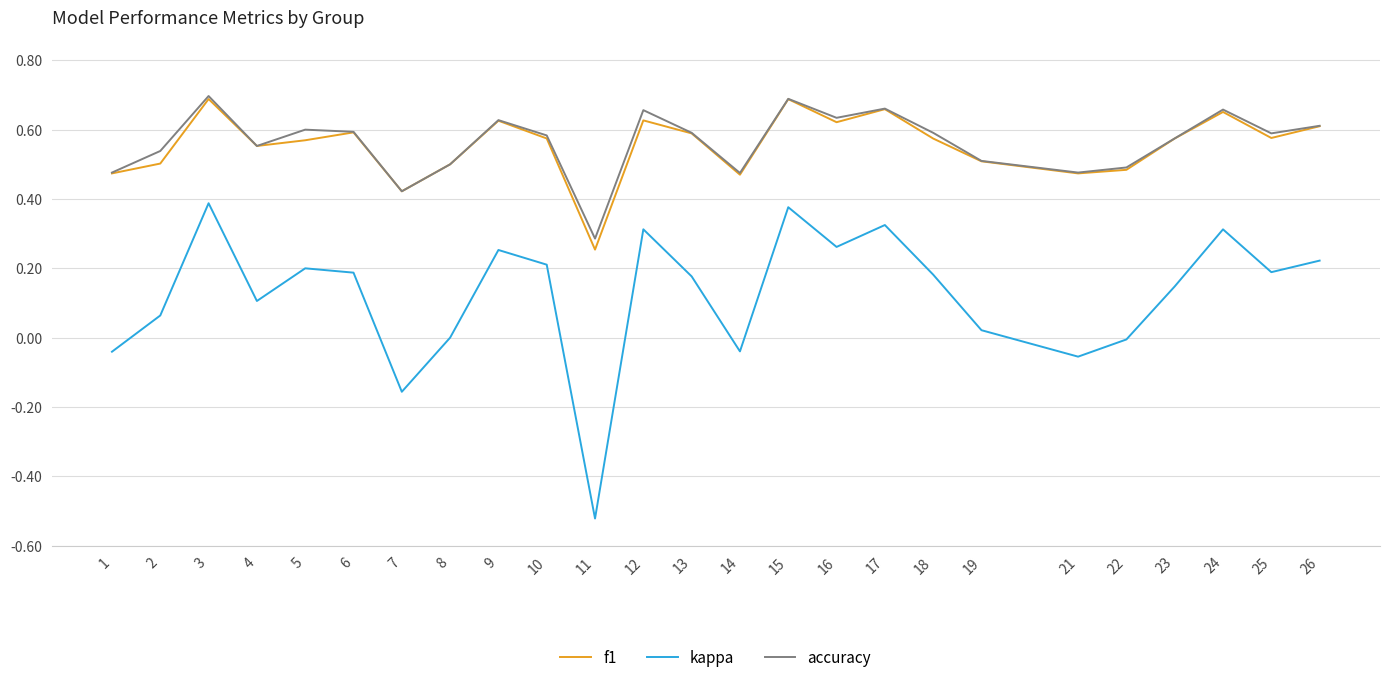

The value of kappa at 16 is 0.3. True or false?

True